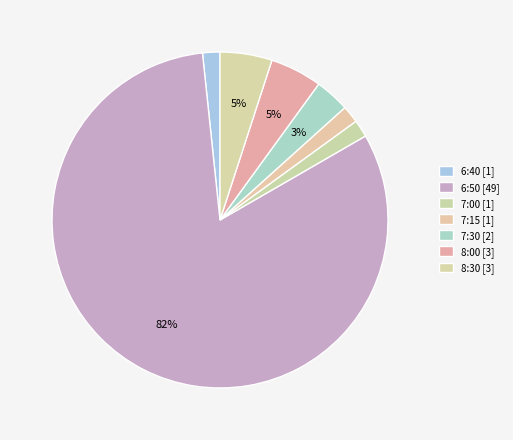

Does 7:00 represent more than half of the total?

No